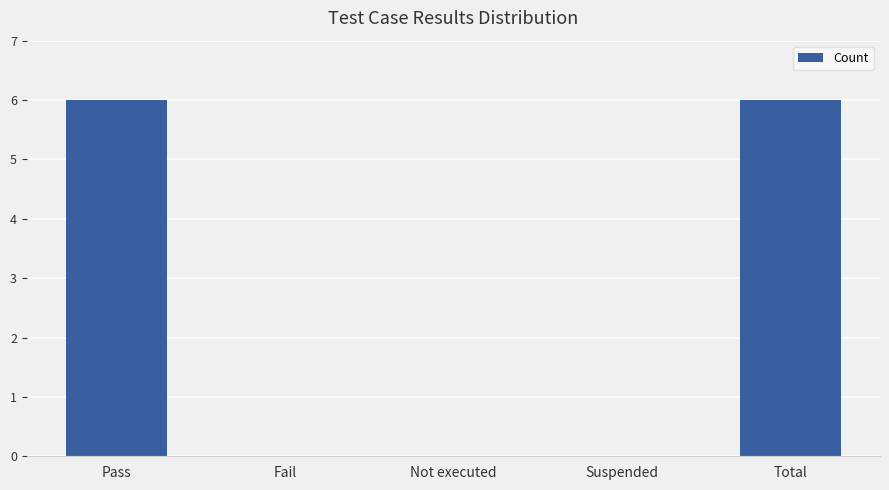

What is the average value?

2